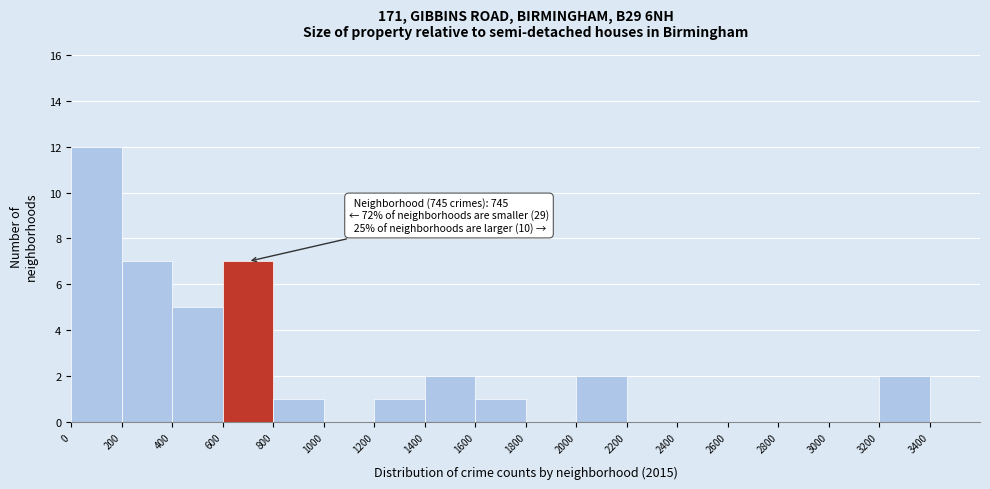

Which range on the x-axis has the tallest bar?

0 to 200